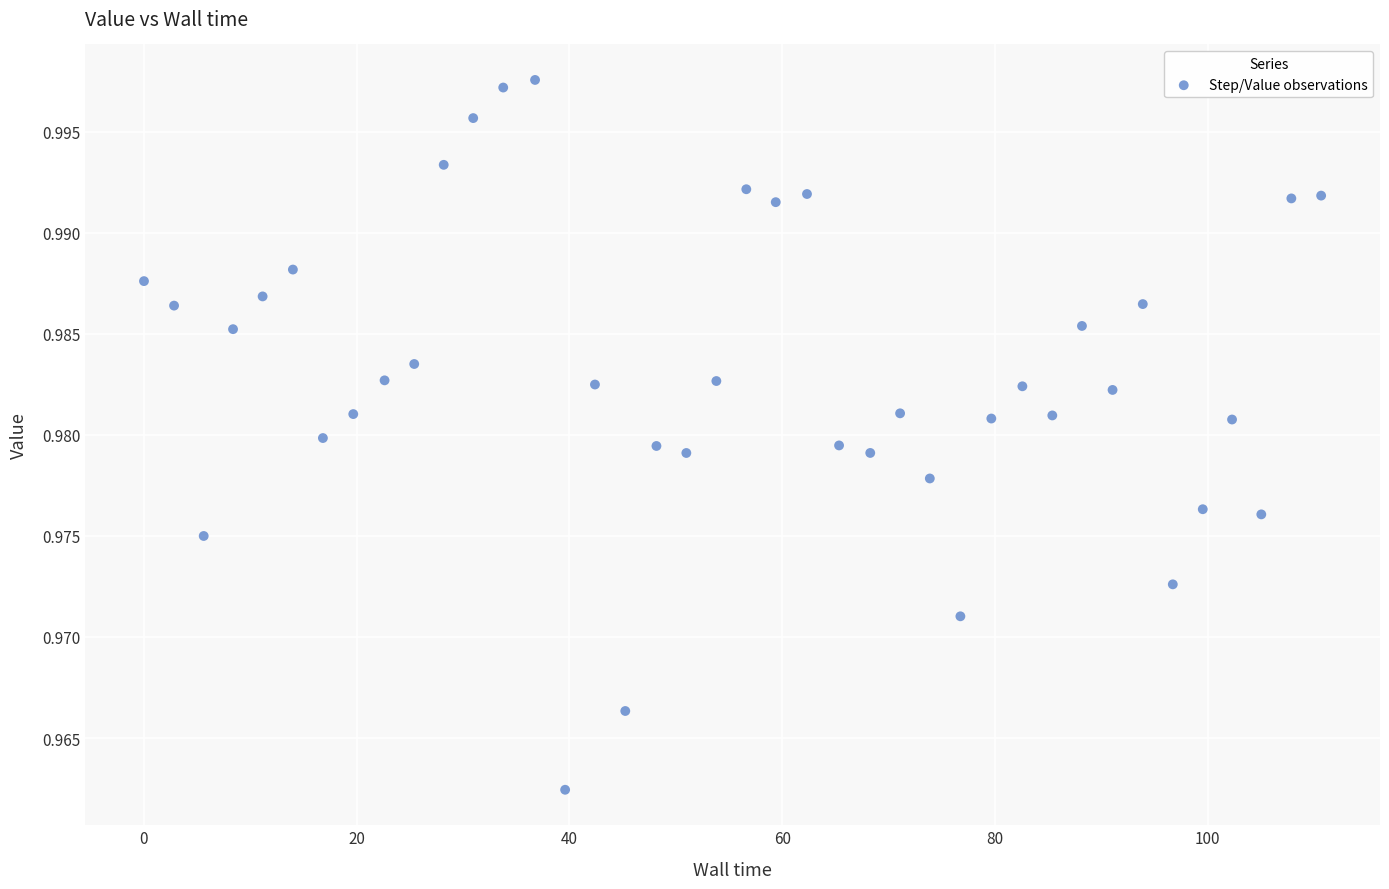

What is the range of X values (max minus min)?

110.7